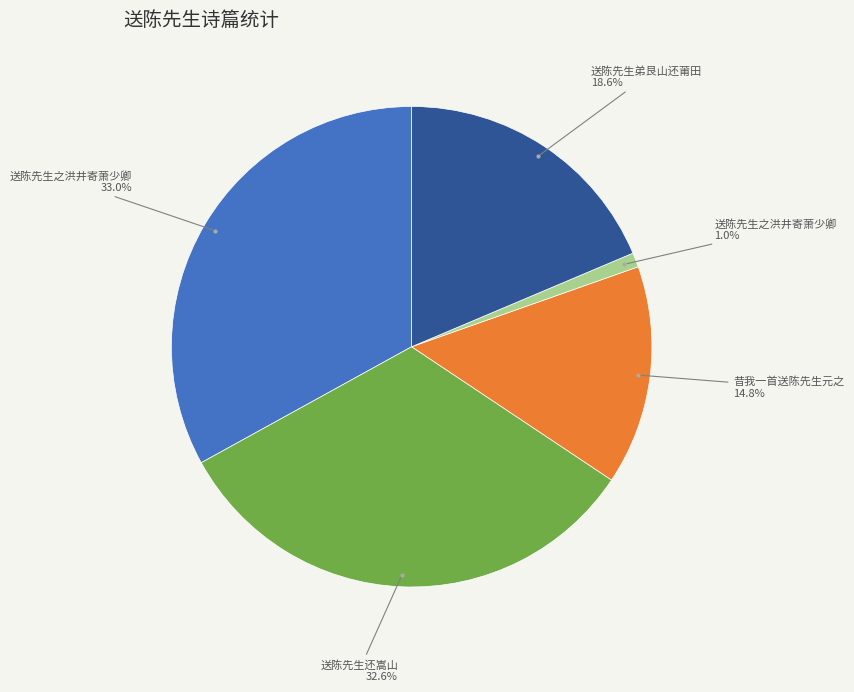

Is there a majority slice in this chart?

No